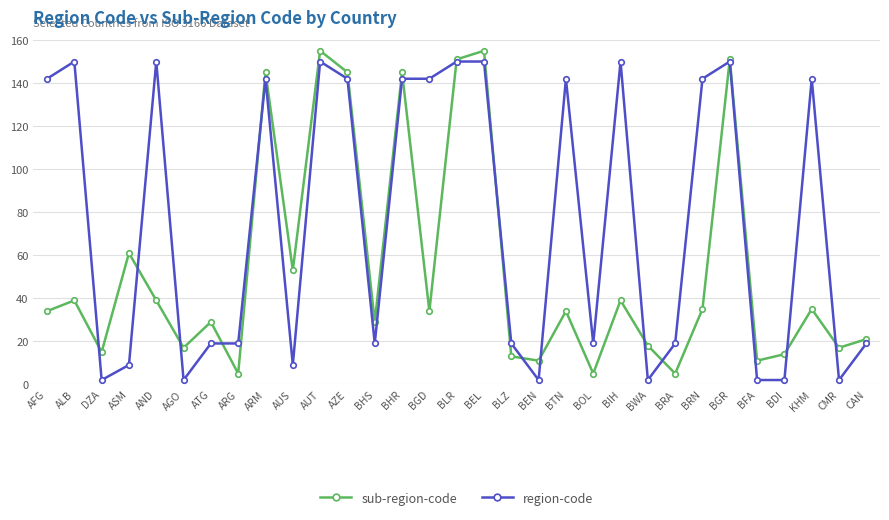

How many lines are shown in the chart?

2